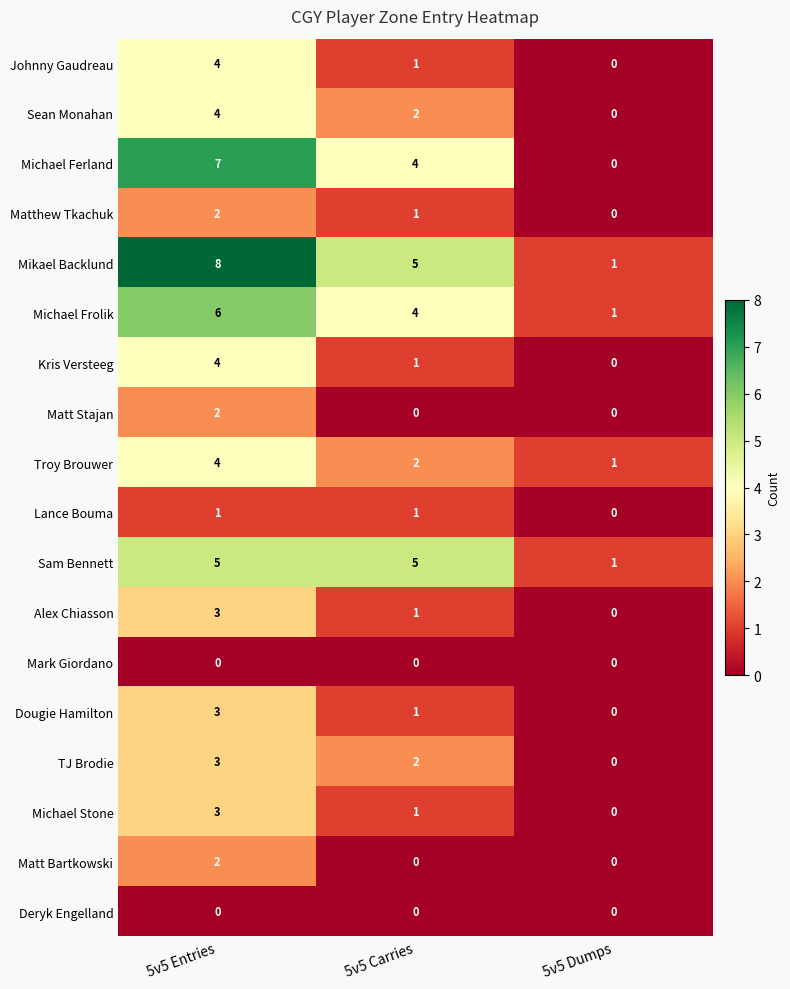

What is the difference between the highest and lowest values at 5v5 Carries?

5